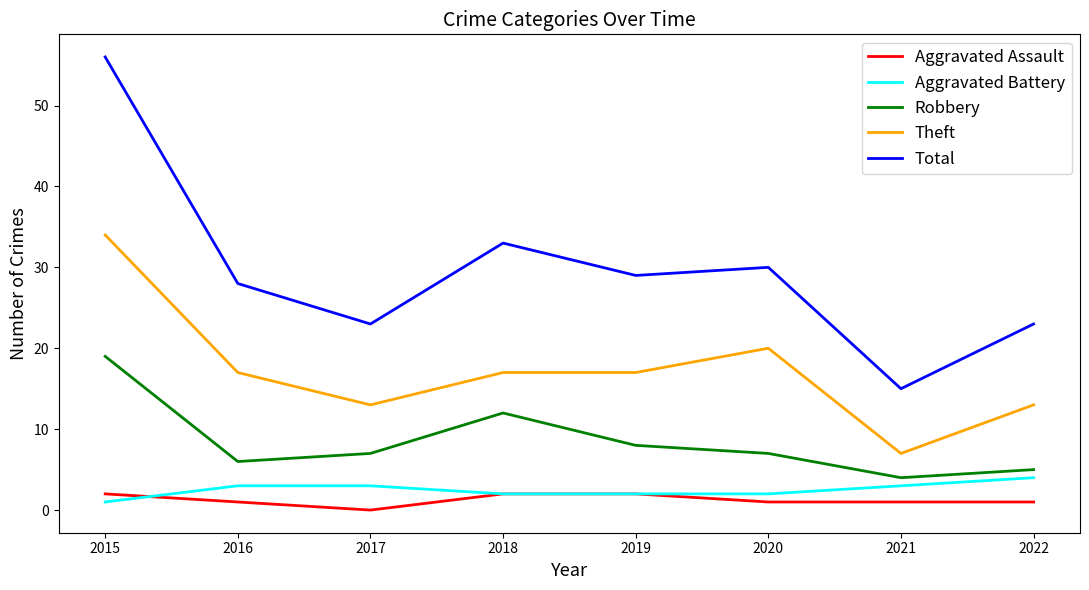

Is it true that Total equals 46 at 2016?

False